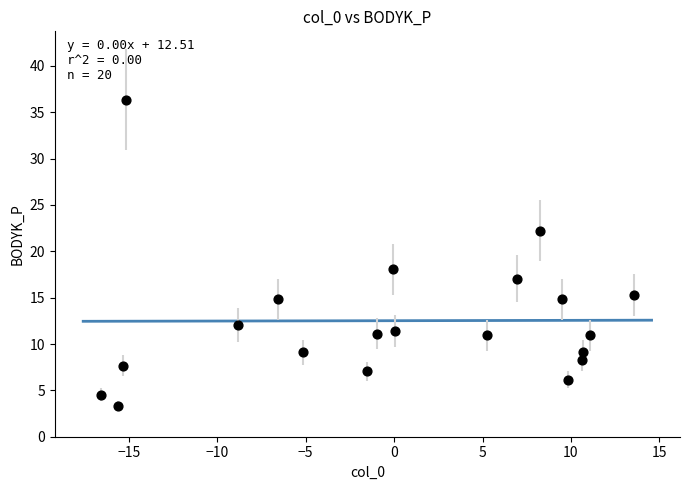

What is the range of X values (max minus min)?

30.2